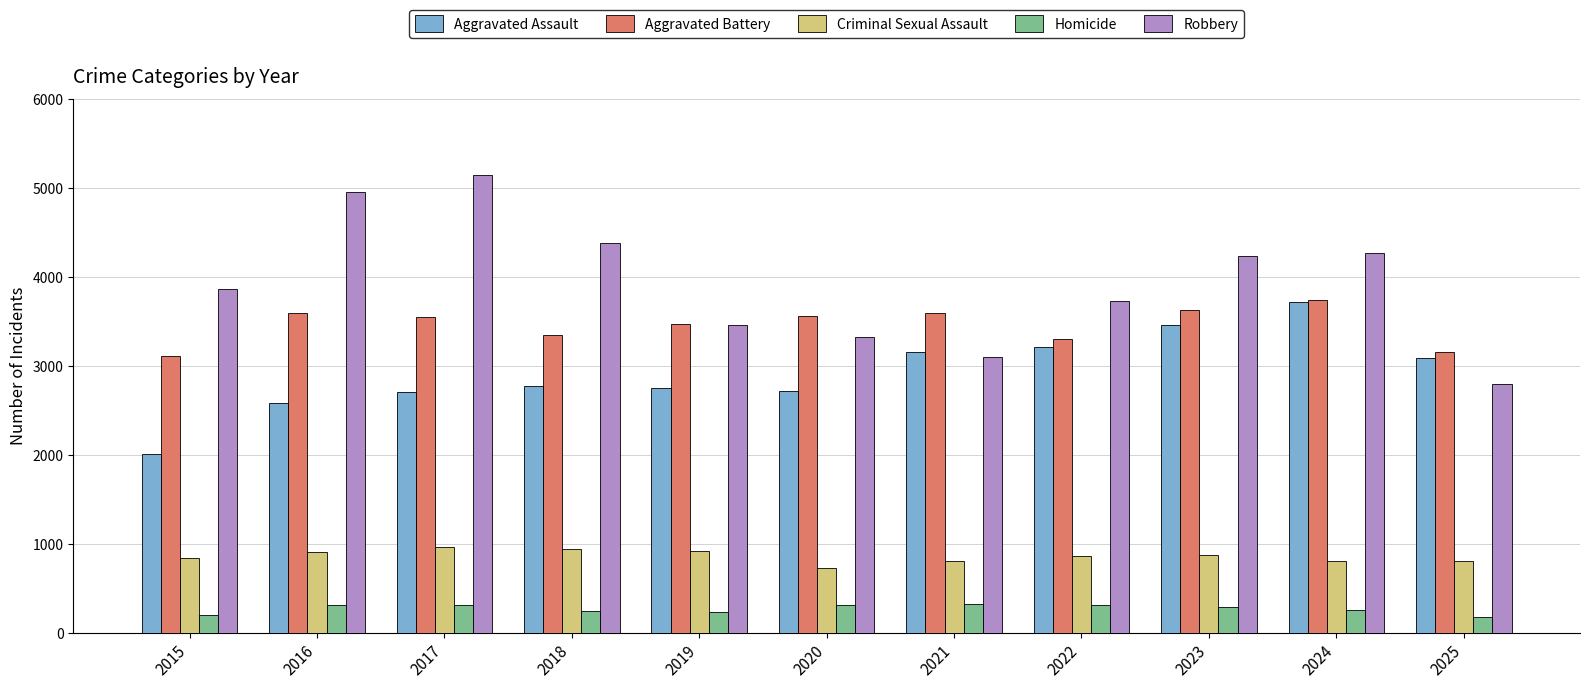

How many data points does each series have?

11